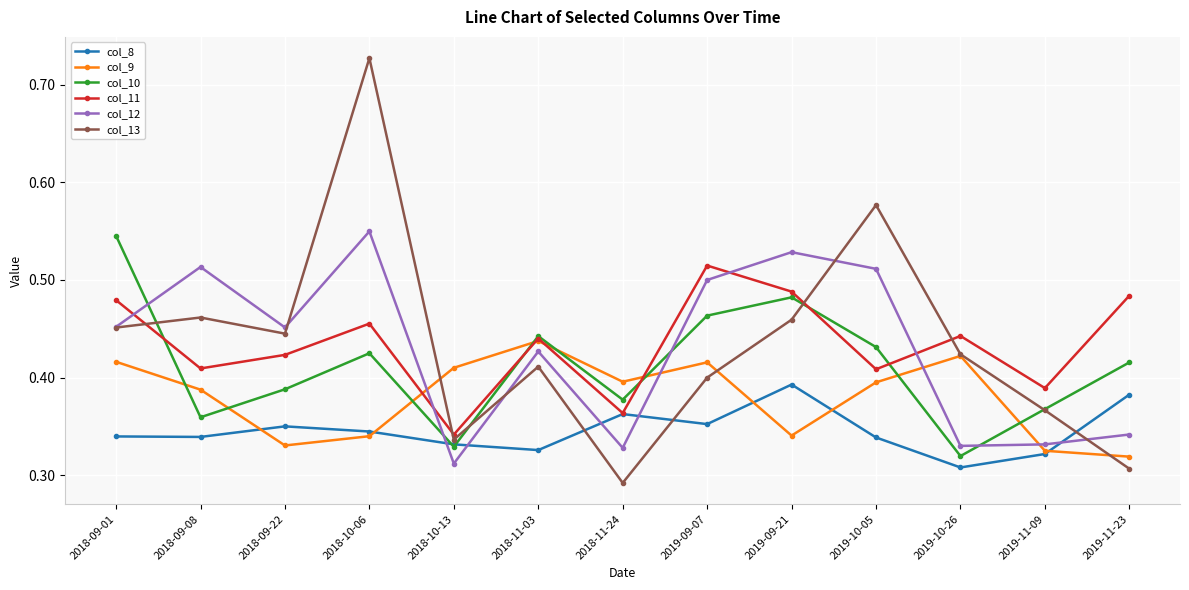

What is the total value across all series at 2019-09-07?

2.6